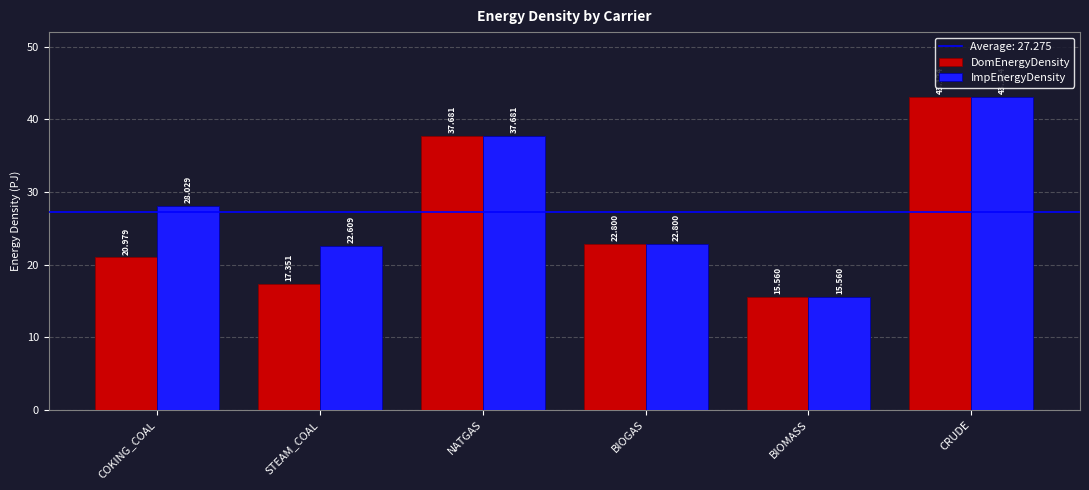

Reading left to right, what are all the values shown in this chart?

DomEnergyDensity: COKING_COAL=21.0	STEAM_COAL=17.4	NATGAS=37.7	BIOGAS=22.8	BIOMASS=15.6	CRUDE=43.1
ImpEnergyDensity: COKING_COAL=28.0	STEAM_COAL=22.6	NATGAS=37.7	BIOGAS=22.8	BIOMASS=15.6	CRUDE=43.1